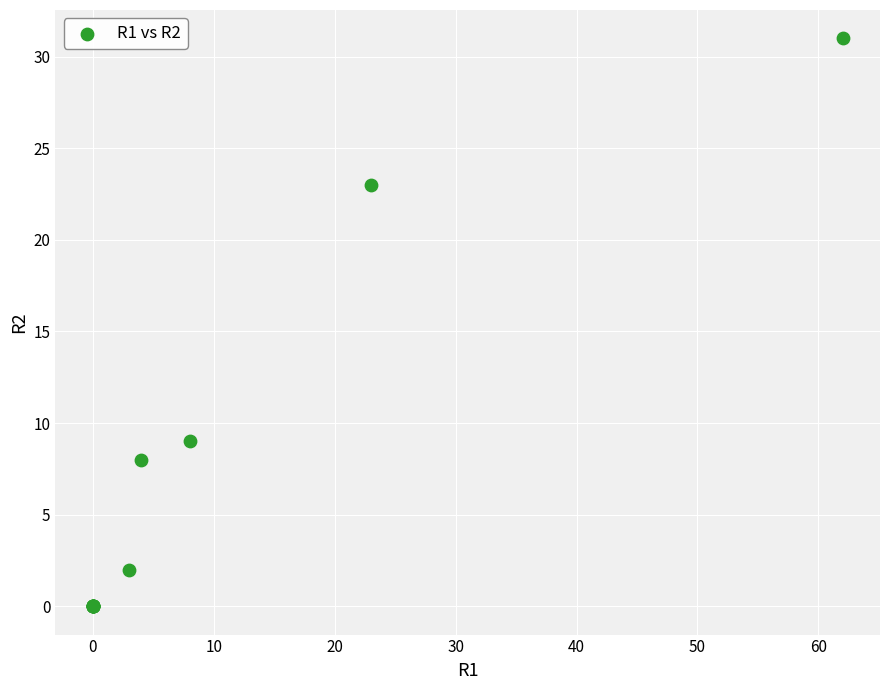

What Y value in the scatter plot is closest to 15?

9